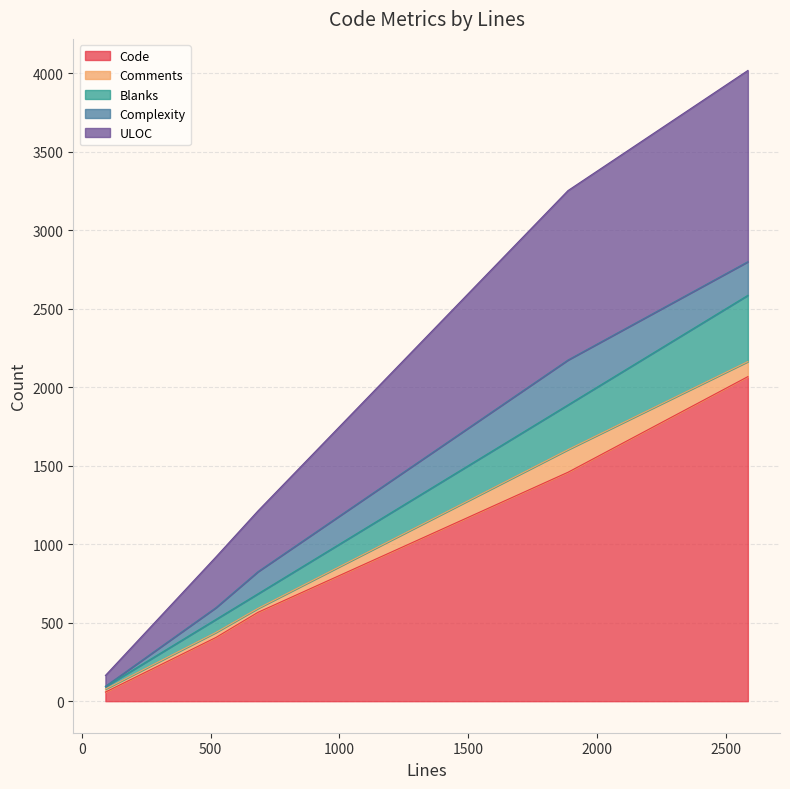

What is the maximum value for Code?

2067